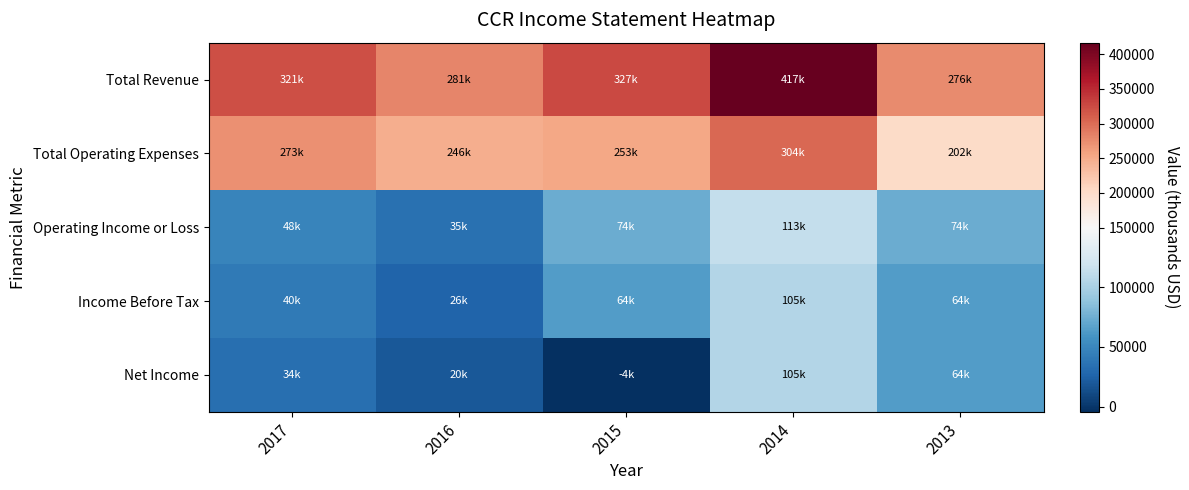

Reading left to right, what are all the values shown in this chart?

Total Revenue: 2017=321400	2016=281100	2015=327000	2014=416800	2013=276400
Total Operating Expenses: 2017=273000	2016=246500	2015=252800	2014=303500	2013=202200
Operating Income or Loss: 2017=48400	2016=34600	2015=74100	2014=113400	2013=74200
Income Before Tax: 2017=40500	2016=25900	2015=64500	2014=104900	2013=64300
Net Income: 2017=34100	2016=19500	2015=-4400	2014=104900	2013=64300